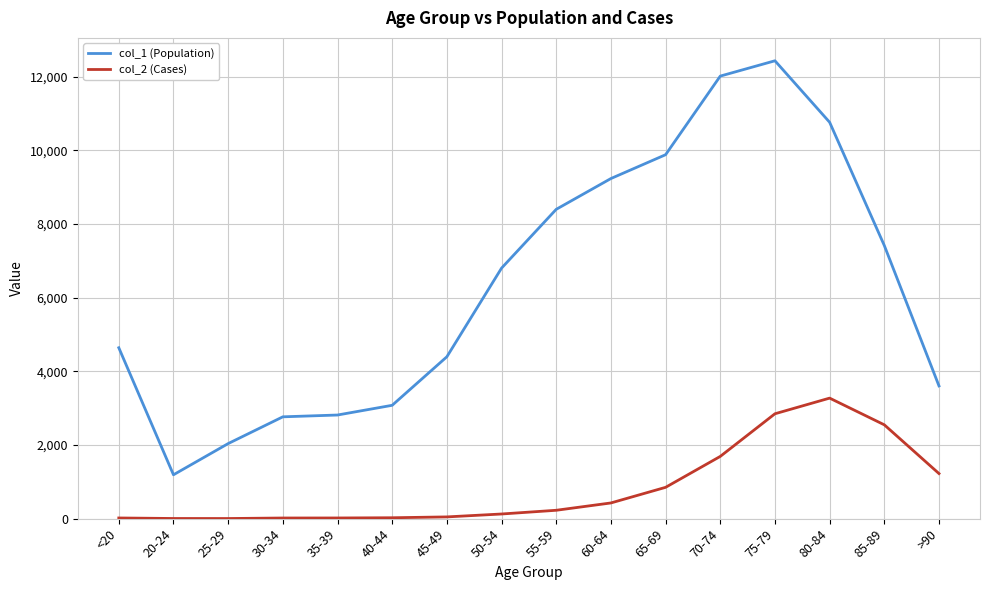

Is the value of col_1 (Population) at 25-29 greater than the value of col_2 (Cases) at <20?

Yes